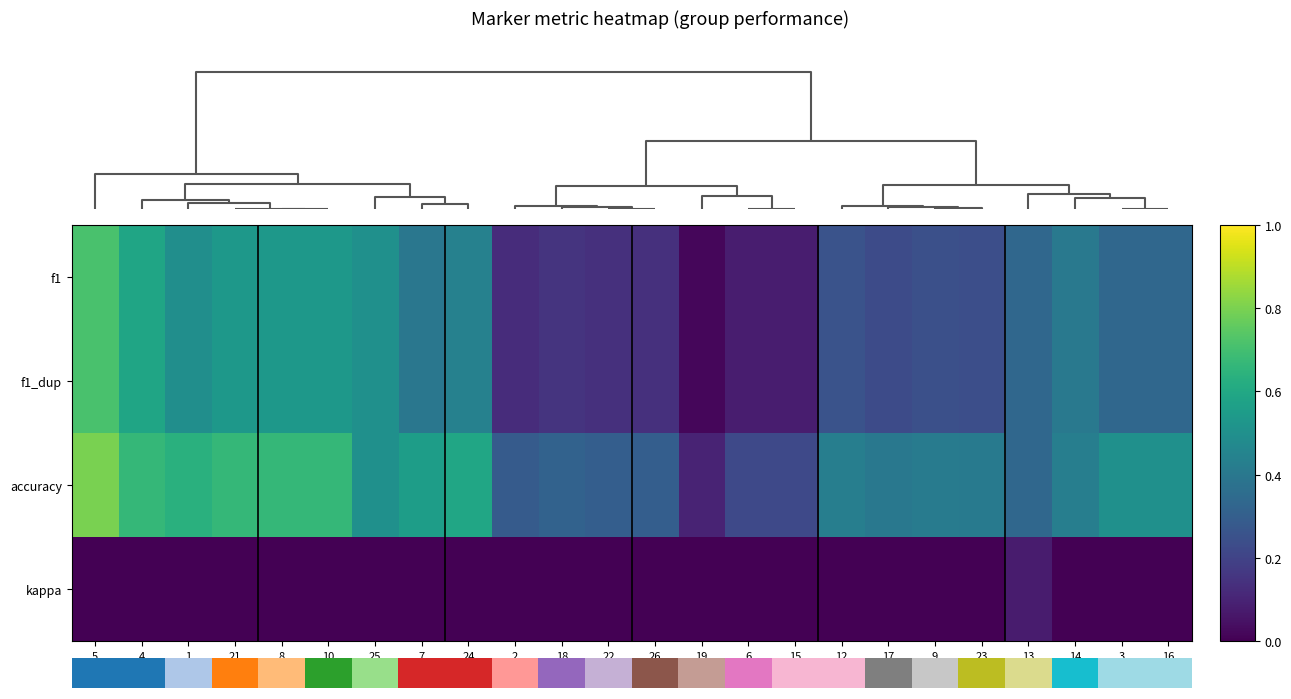

Reading right to left, transcribe all the data shown in this chart.

f1: 16=0.3	3=0.3	14=0.4	13=0.3	23=0.2	9=0.2	17=0.2	12=0.3	15=0.1	6=0.1	19=0.0	26=0.1	22=0.1	18=0.1	2=0.1	24=0.4	7=0.4	25=0.5	10=0.5	8=0.5	21=0.5	1=0.5	4=0.6	5=0.7
f1_dup: 16=0.3	3=0.3	14=0.4	13=0.3	23=0.2	9=0.2	17=0.2	12=0.3	15=0.1	6=0.1	19=0.0	26=0.1	22=0.1	18=0.1	2=0.1	24=0.4	7=0.4	25=0.5	10=0.5	8=0.5	21=0.5	1=0.5	4=0.6	5=0.7
accuracy: 16=0.5	3=0.5	14=0.4	13=0.3	23=0.4	9=0.4	17=0.4	12=0.4	15=0.2	6=0.2	19=0.1	26=0.3	22=0.3	18=0.3	2=0.3	24=0.6	7=0.6	25=0.5	10=0.7	8=0.7	21=0.7	1=0.6	4=0.7	5=0.8
kappa: 16=0.0	3=0.0	14=0.0	13=0.1	23=0.0	9=0.0	17=0.0	12=0.0	15=0.0	6=0.0	19=0.0	26=0.0	22=0.0	18=0.0	2=0.0	24=0.0	7=0.0	25=0.0	10=0.0	8=0.0	21=0.0	1=0.0	4=0.0	5=0.0